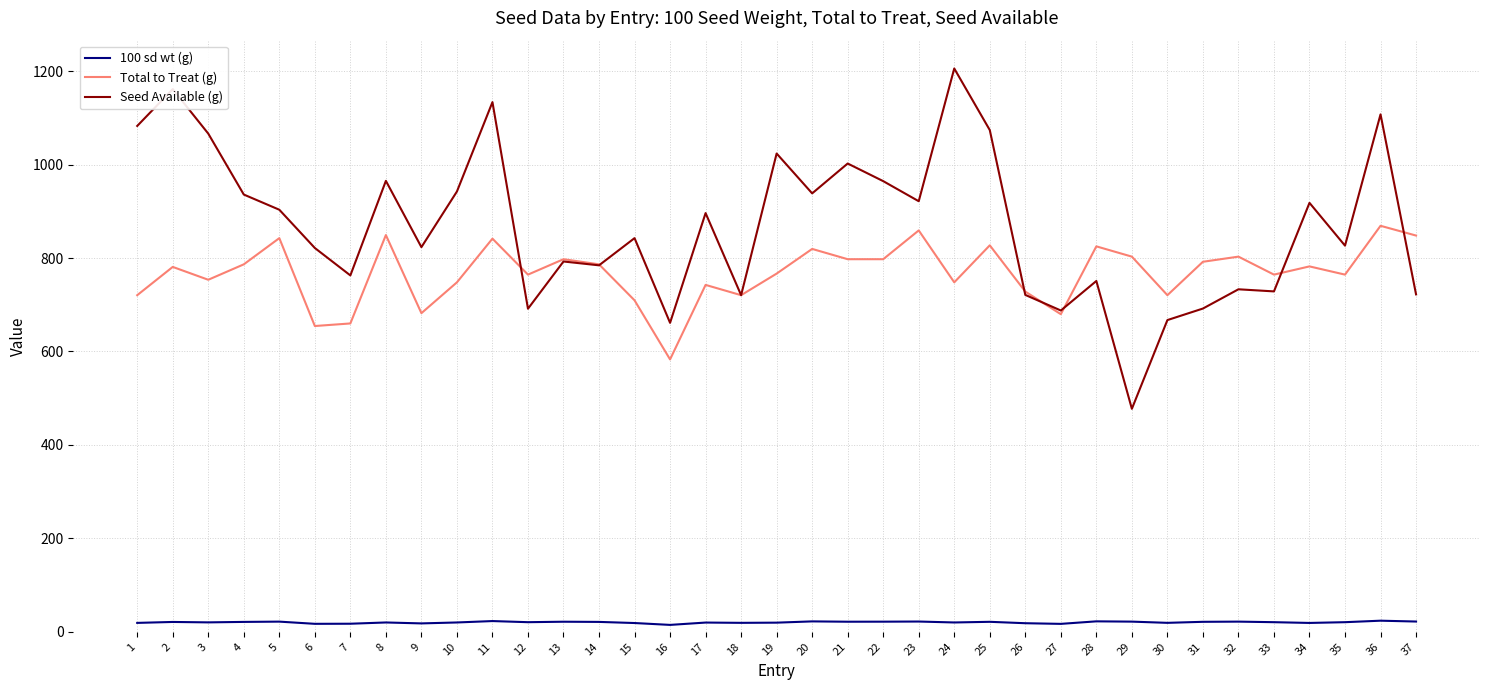

What is the average value of the Total to Treat (g) series?

768.1